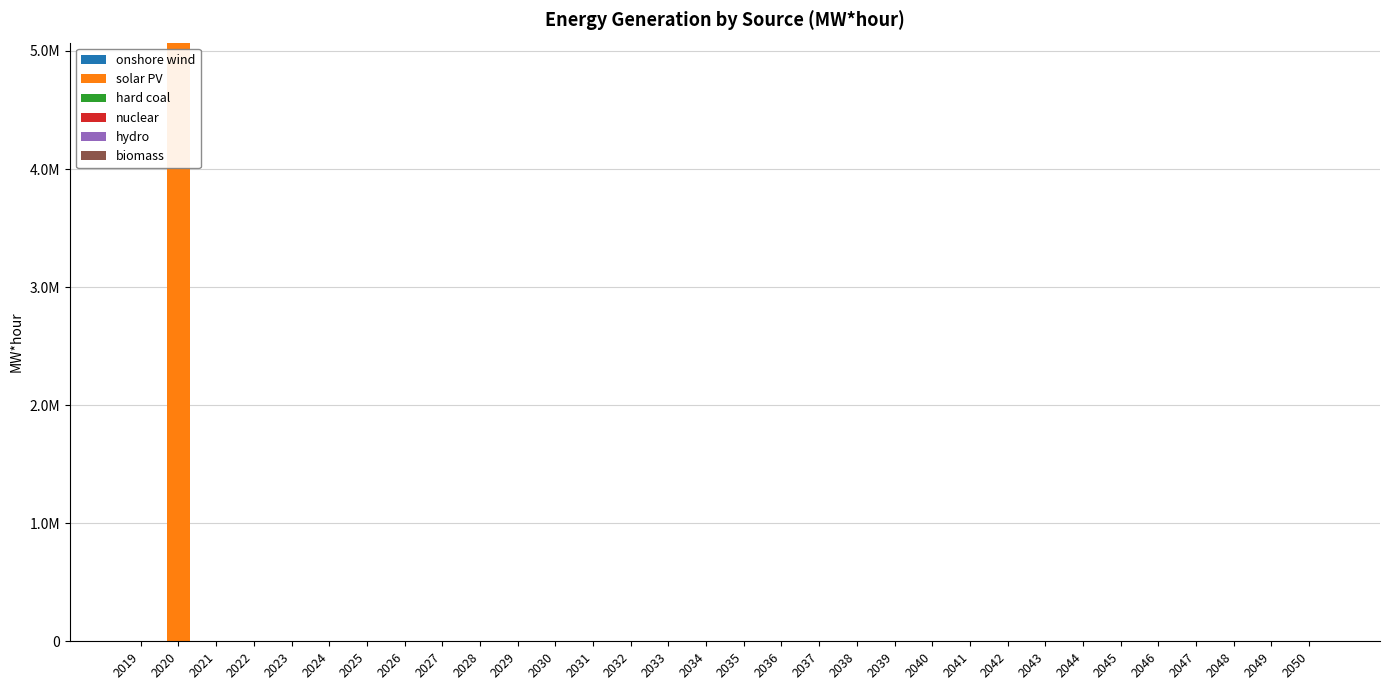

What is the sum of all onshore wind values?

3466.6